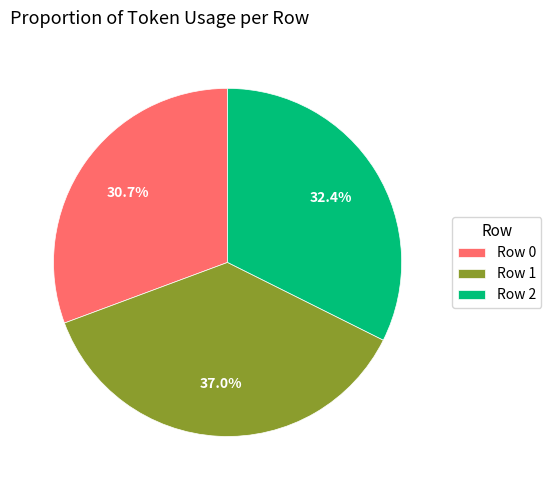

To the nearest percent, what portion does Row 0 represent?

31%